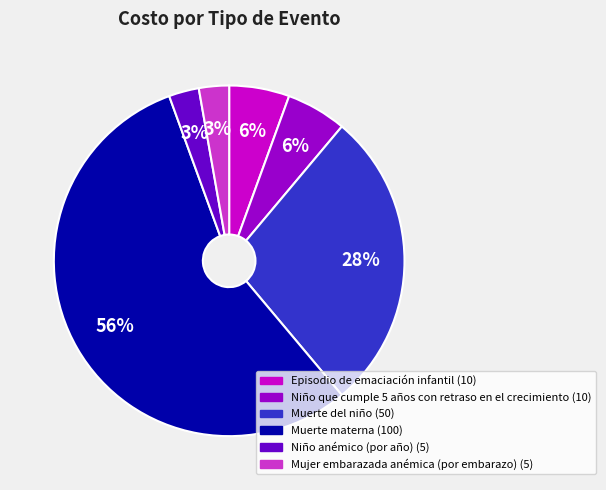

What is the largest slice in the pie chart?

Muerte materna